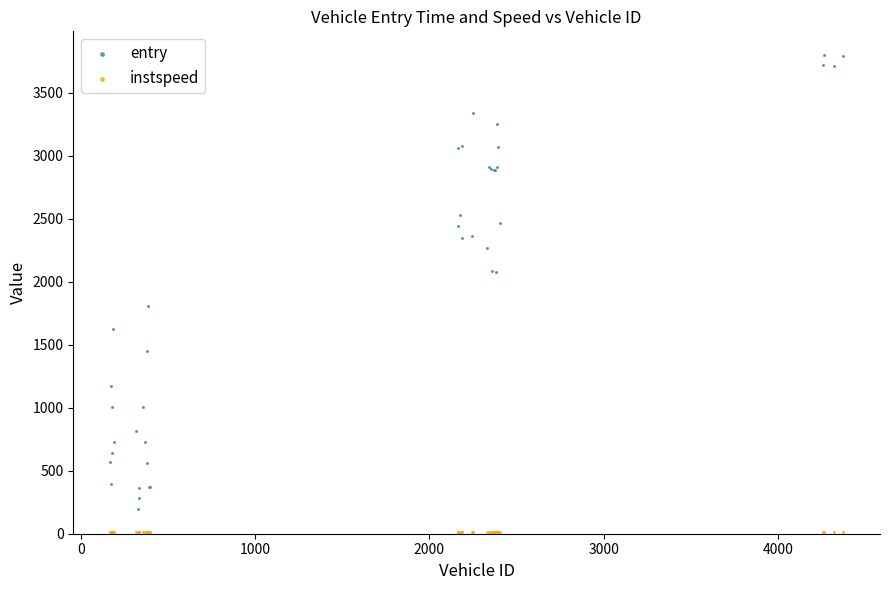

What is the X range (max minus min) for the scatter plot?

4208.0